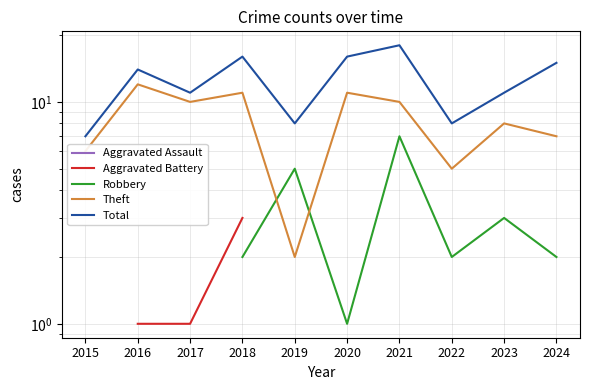

Is the value of Robbery at 2023 greater than the value of Total at 2019?

No